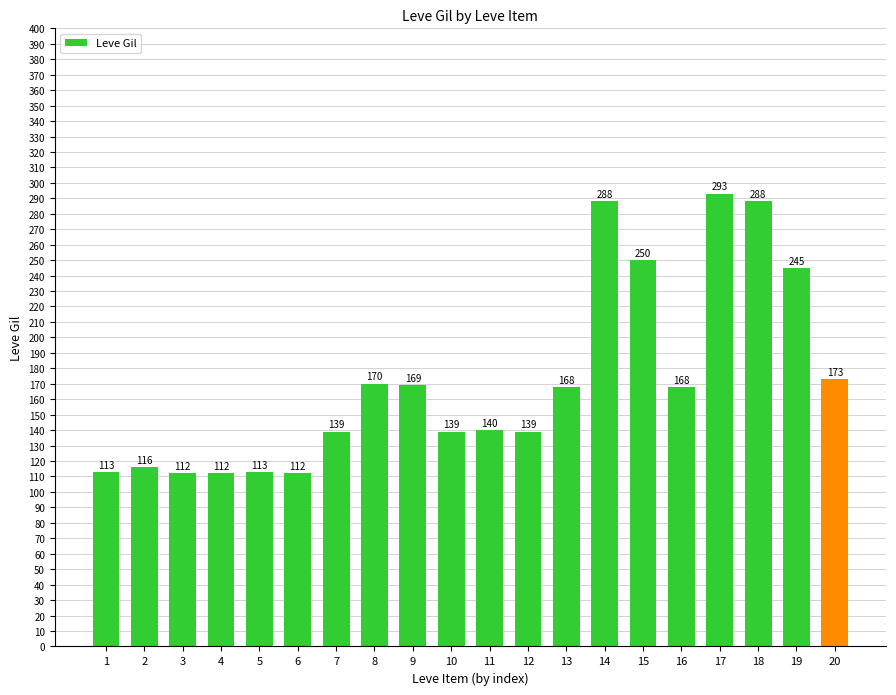

Are the bars grouped side by side (vs. stacked)?

No